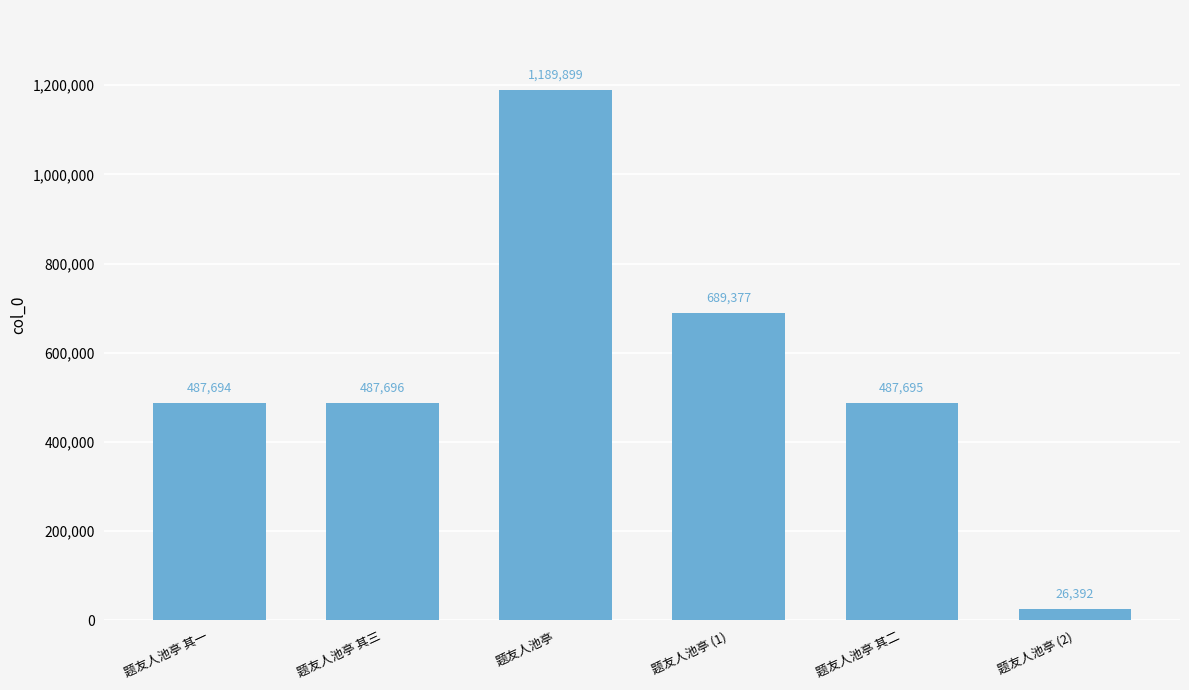

What position from the right is 题友人池亭?

4